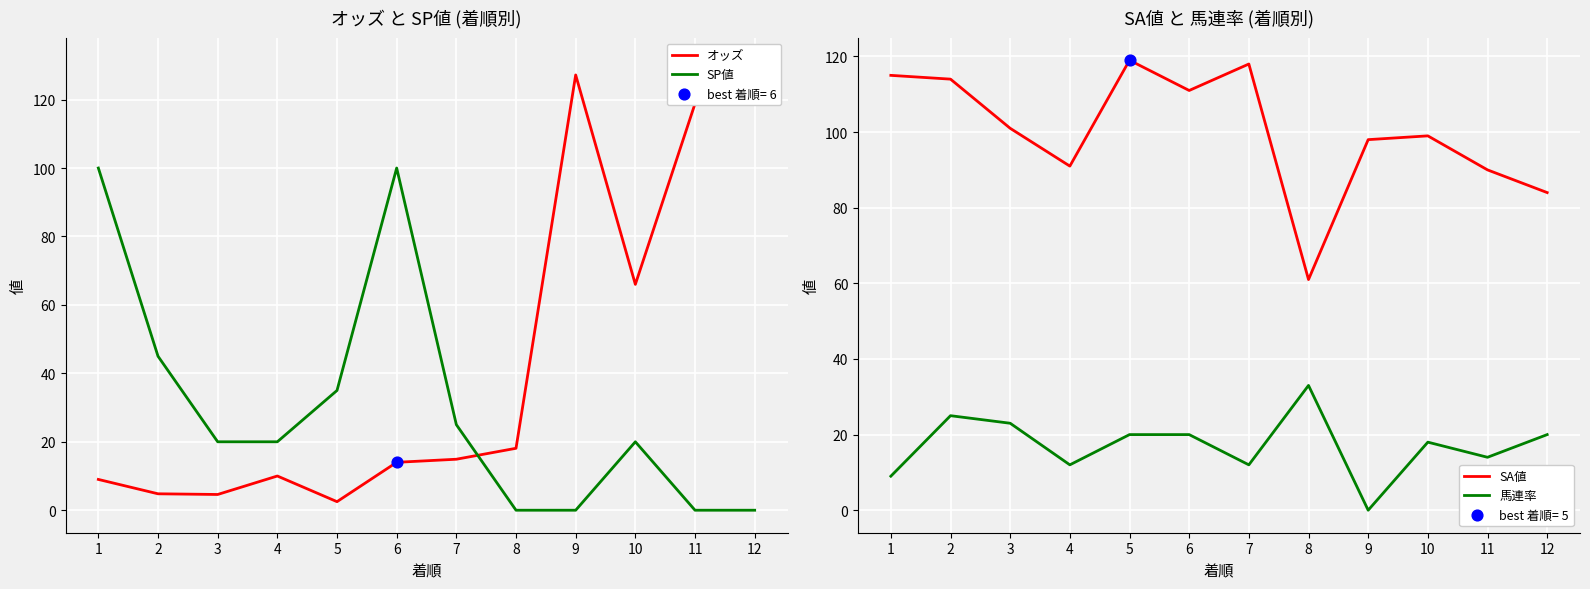

Which series has the largest total across all categories?

SA値